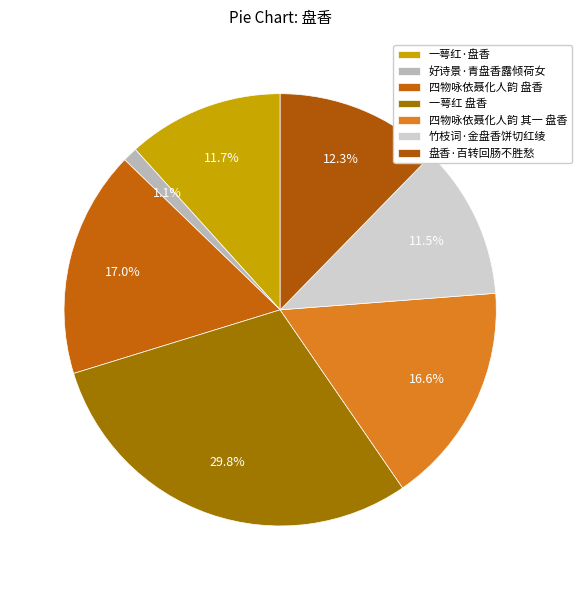

Is the sum of 一萼红·盘香 and 好诗景·青盘香露倾荷女 greater than half?

No